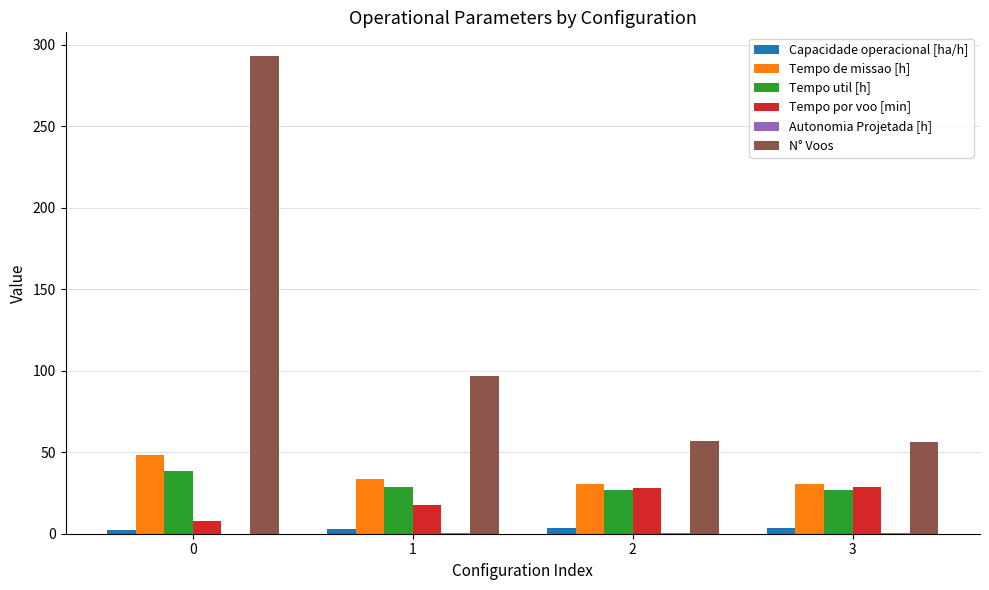

The value of Capacidade operacional [ha/h] at 0 is 2.1. True or false?

True